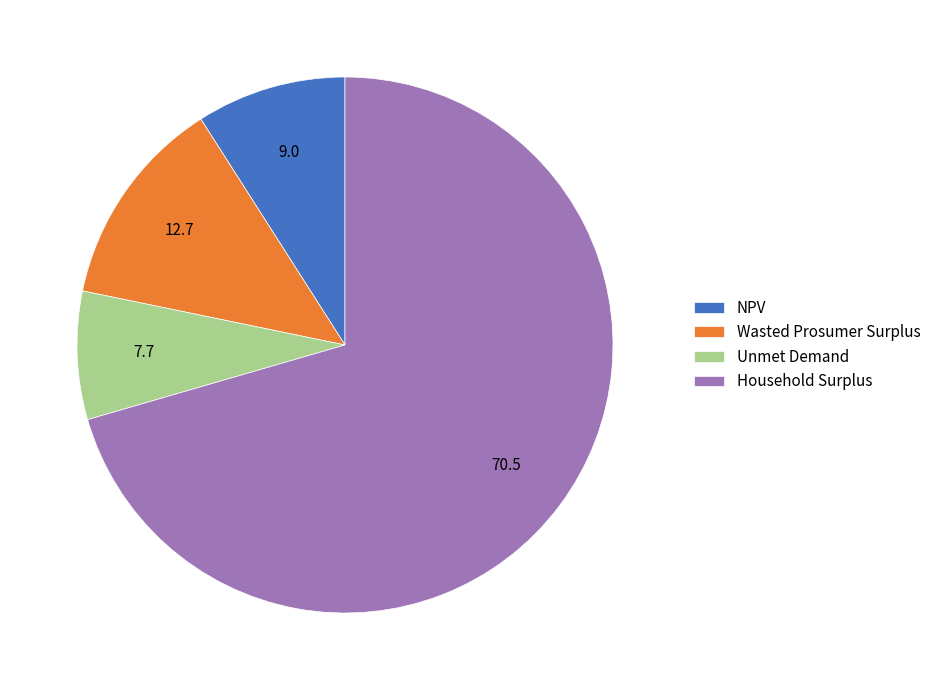

What is the largest slice in the pie chart?

Household Surplus